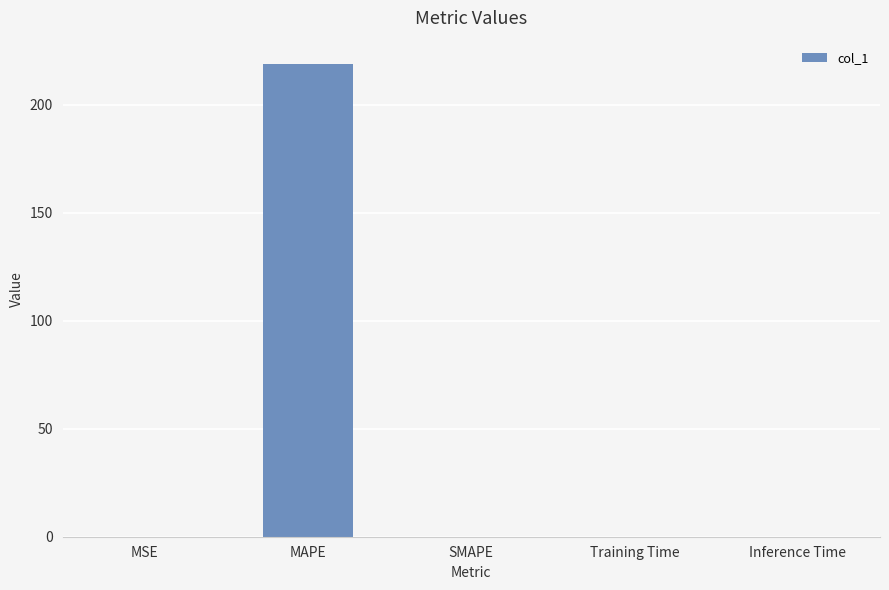

Which category has the highest value across all series?

MAPE